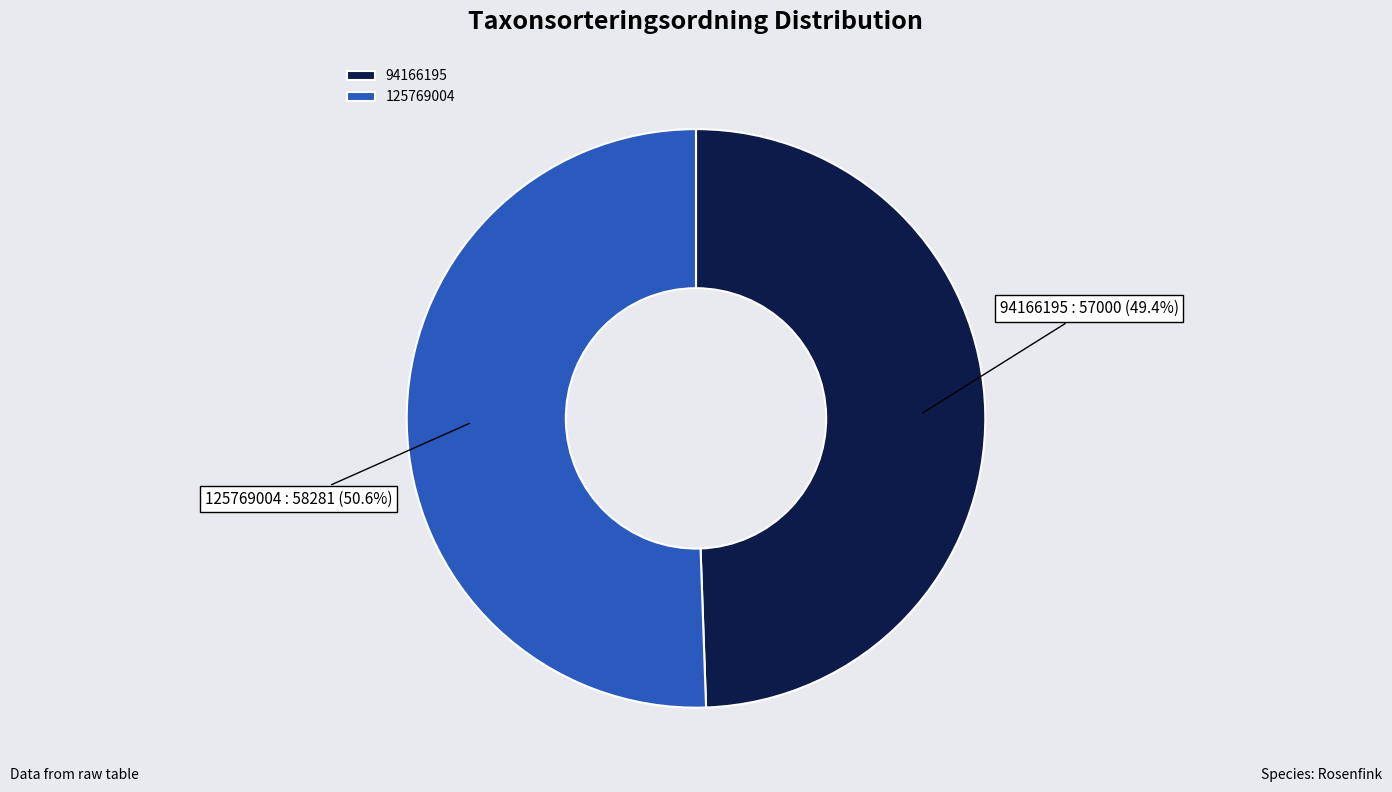

Does any single category account for the majority?

Yes